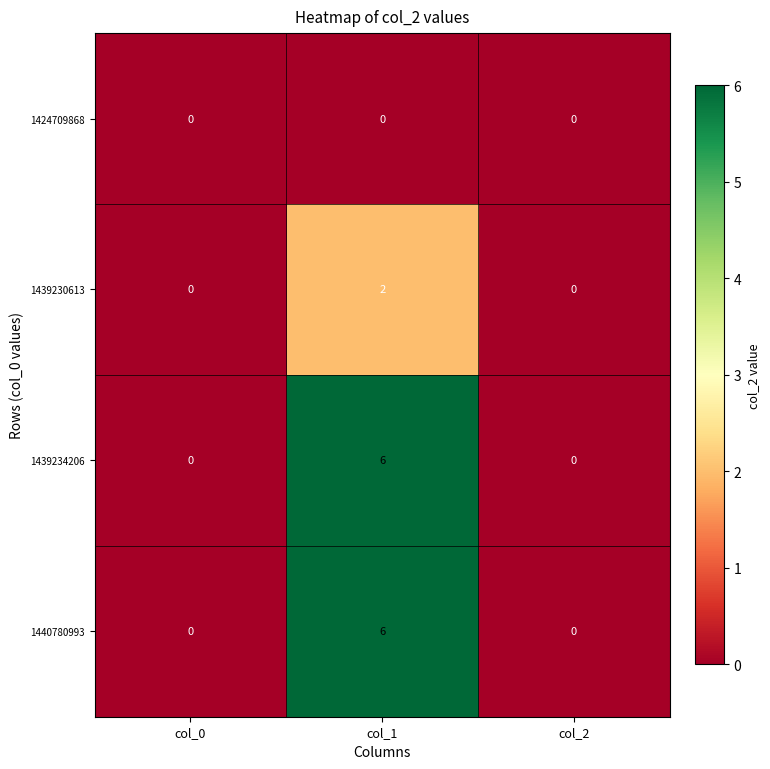

What is the maximum value shown in the chart?

6